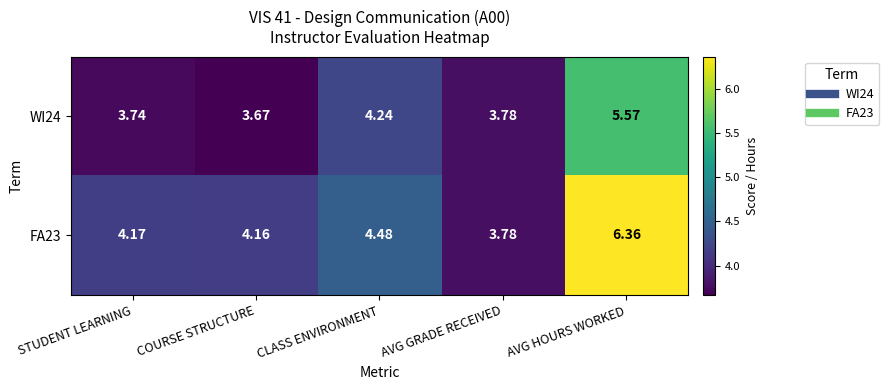

At which category does the chart reach its minimum across all series?

COURSE STRUCTURE